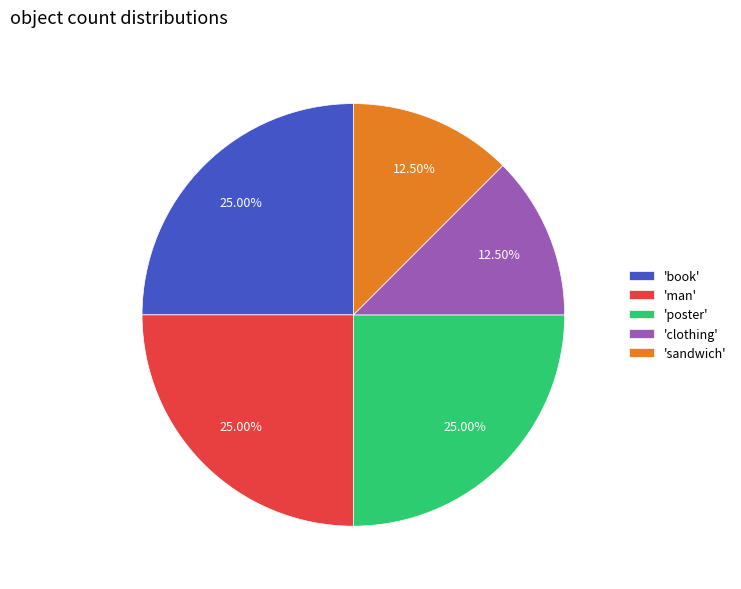

To the nearest percent, what is the average slice percentage?

20%